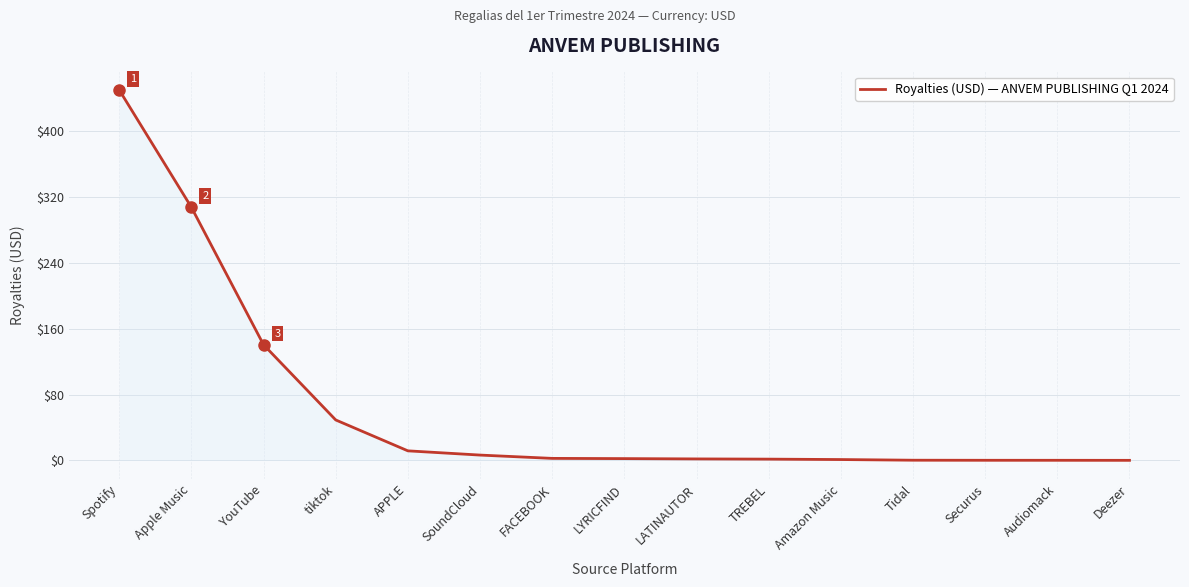

Between Apple Music and Securus, which is larger?

Apple Music